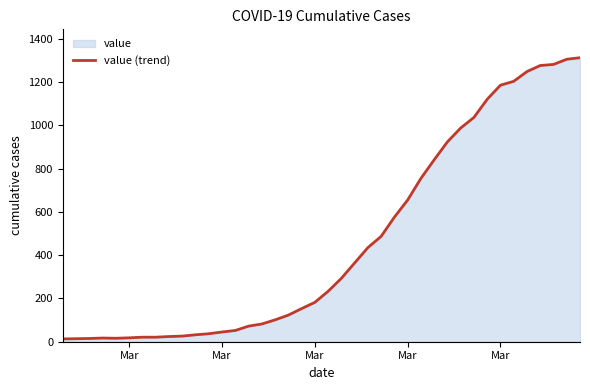

Does the chart display data point markers on the line(s)?

No